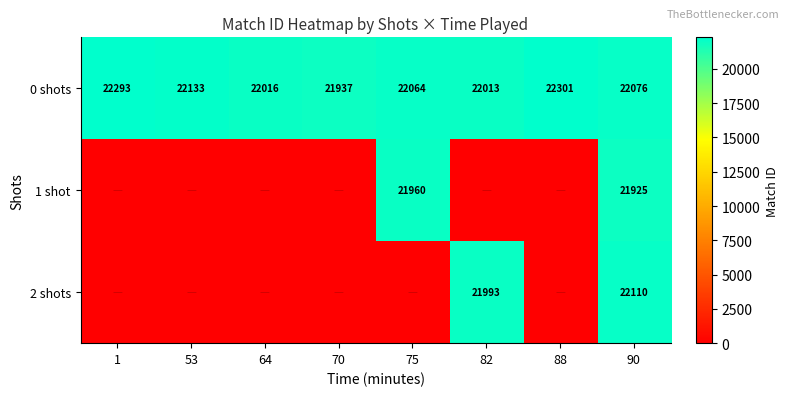

What is the spread (max minus min) of values at 82?

22013